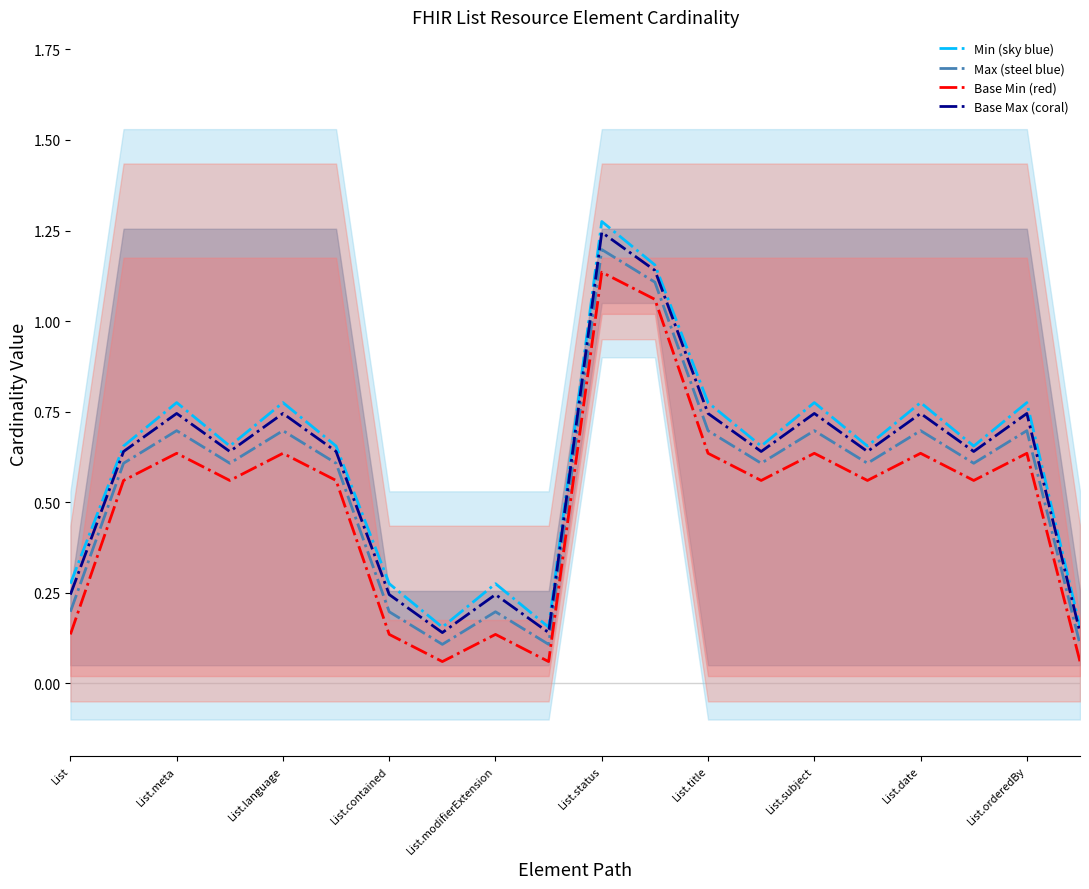

At how many categories does at least one series exceed 0?

20